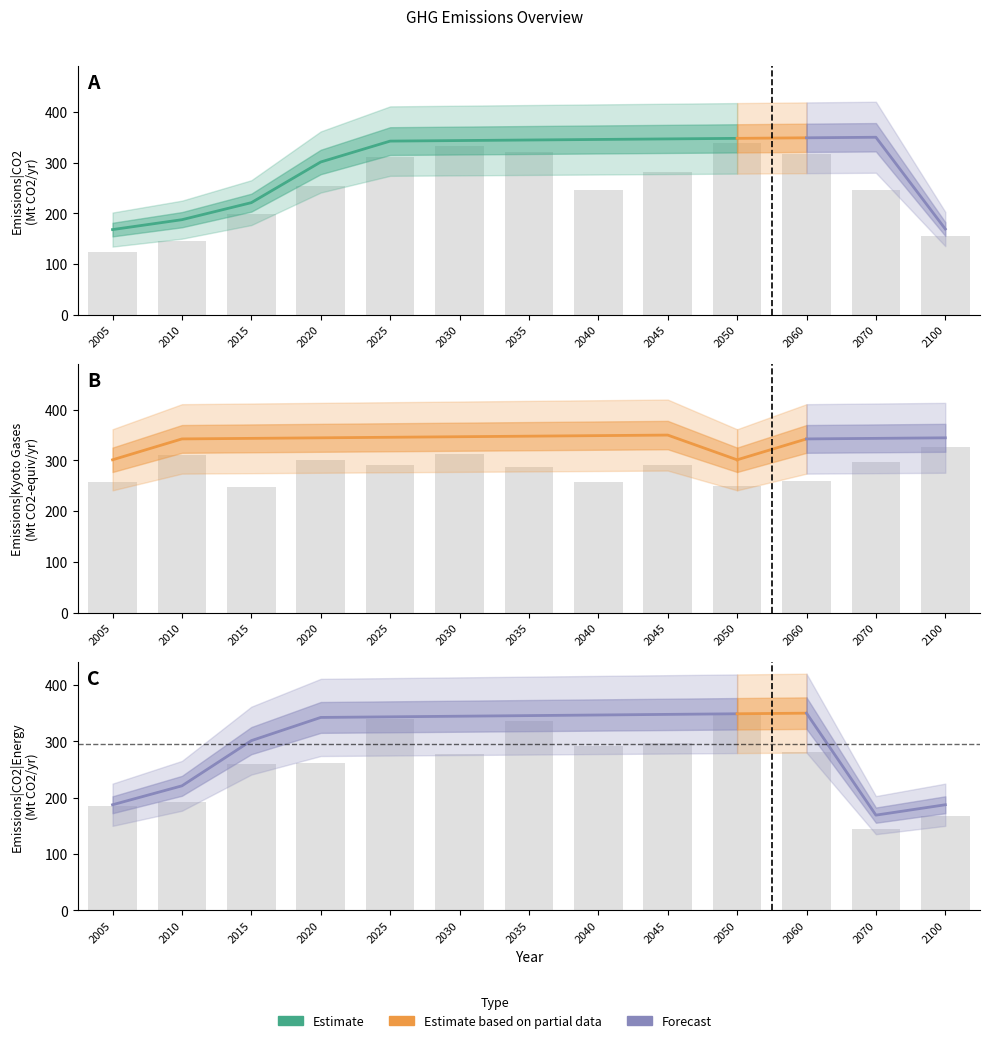

What is the sum of the values at 2045 and 2015?

649.1